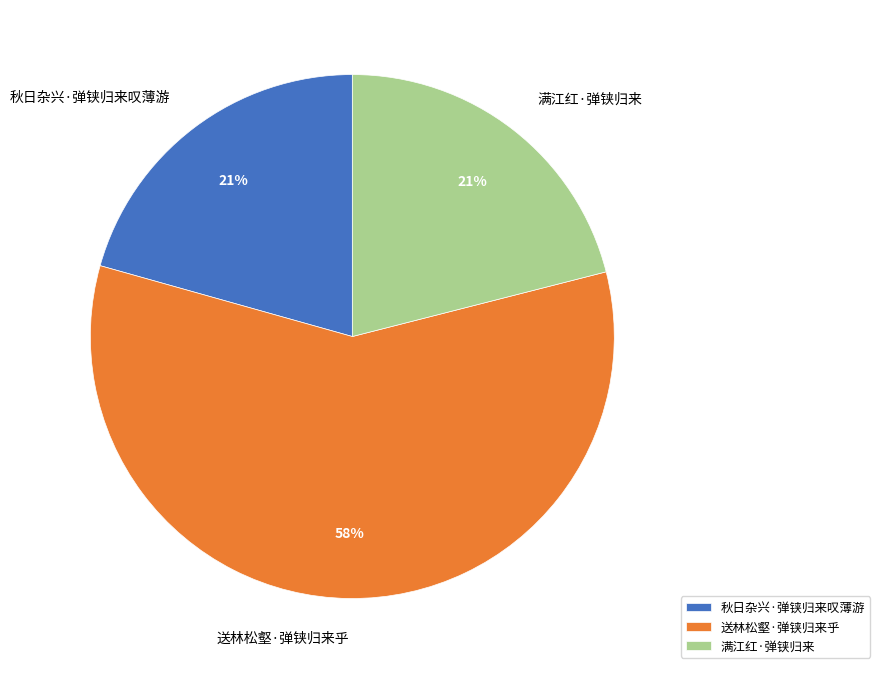

Which slice is the largest?

送林松壑·弹铗归来乎